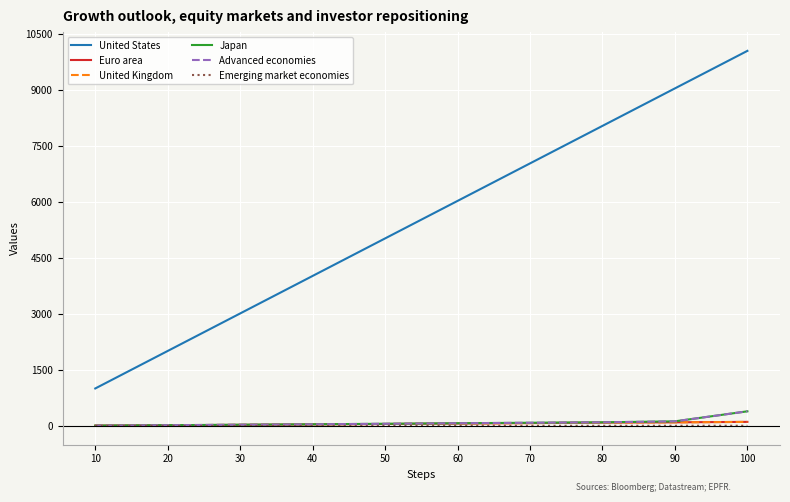

Does the chart have visible grid lines?

Yes